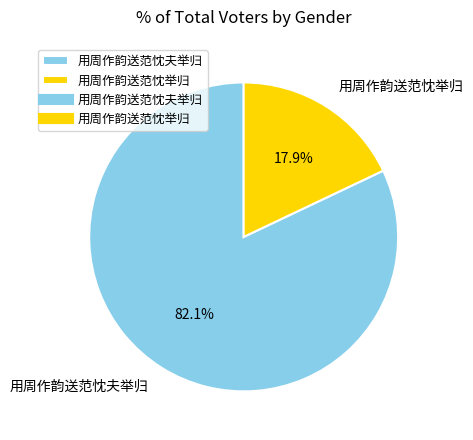

Is there any slice that represents more than half of the pie?

Yes